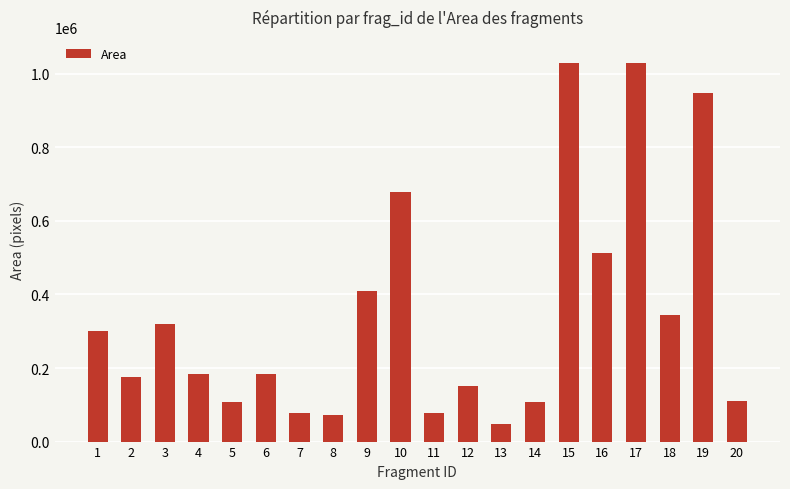

What is the sum of all values?

6865792